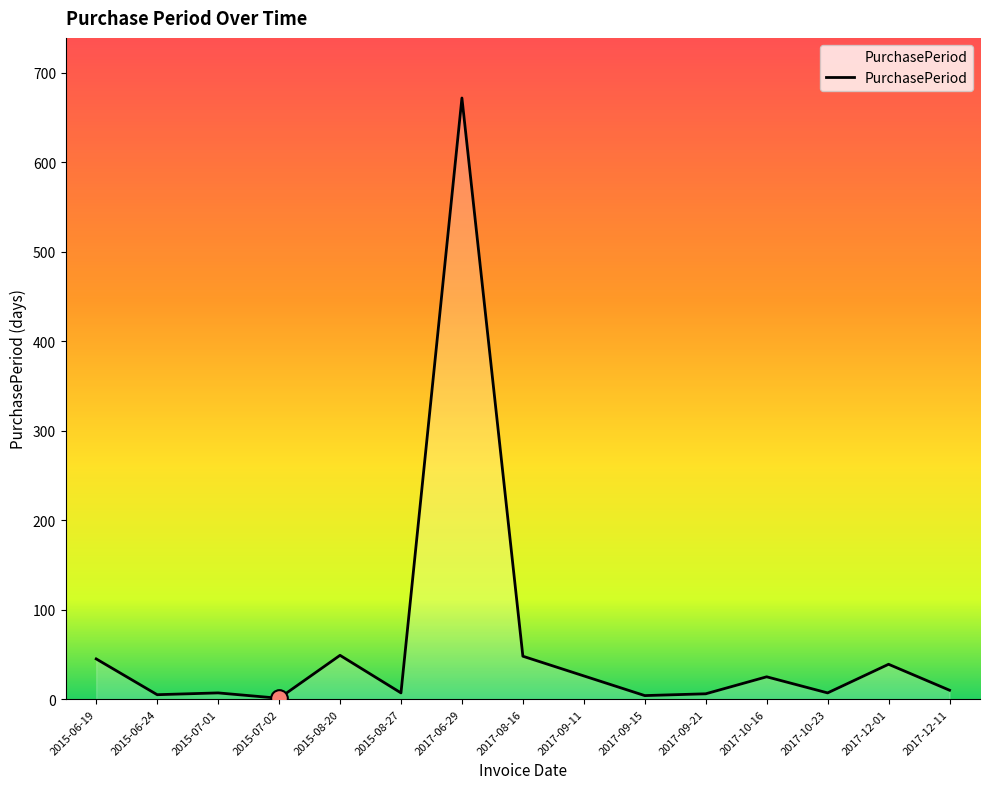

How many series are shown in this chart?

1